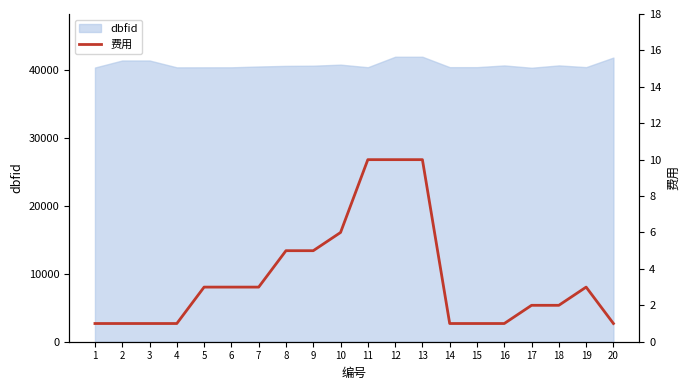

What is the minimum value for dbfid?

40339